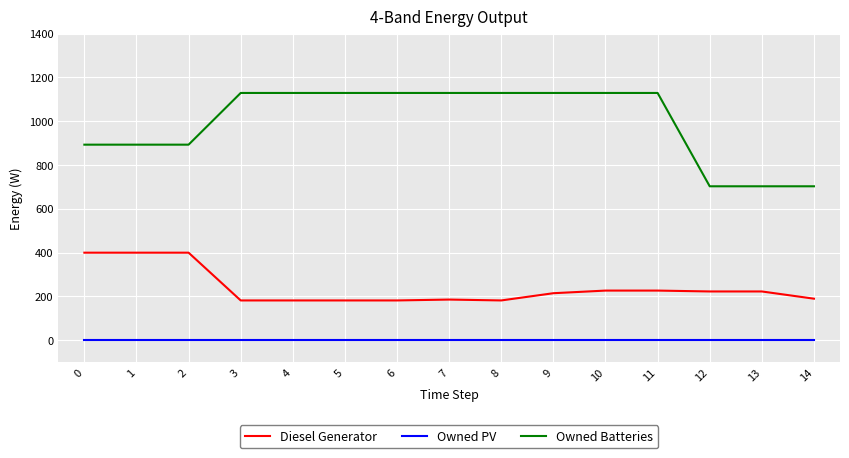

True or false: Owned PV and Diesel Generator intersect in this chart.

False